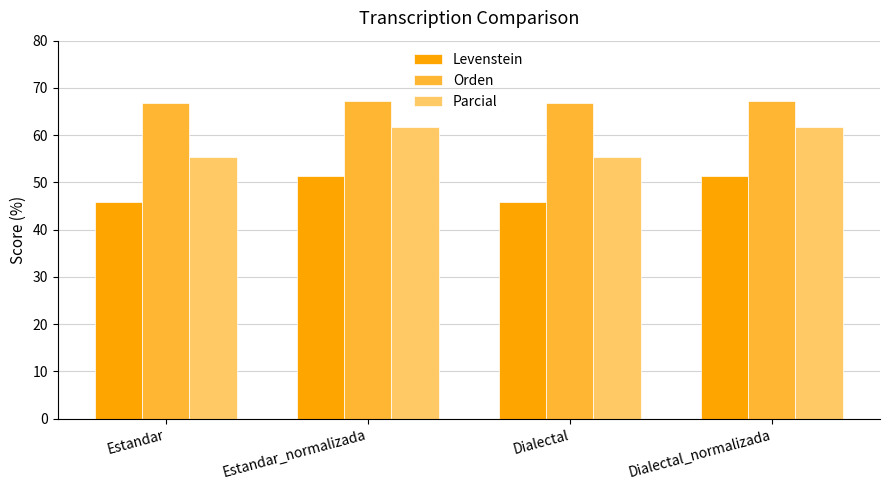

What are all the series names shown in the legend?

Levenstein, Orden, Parcial